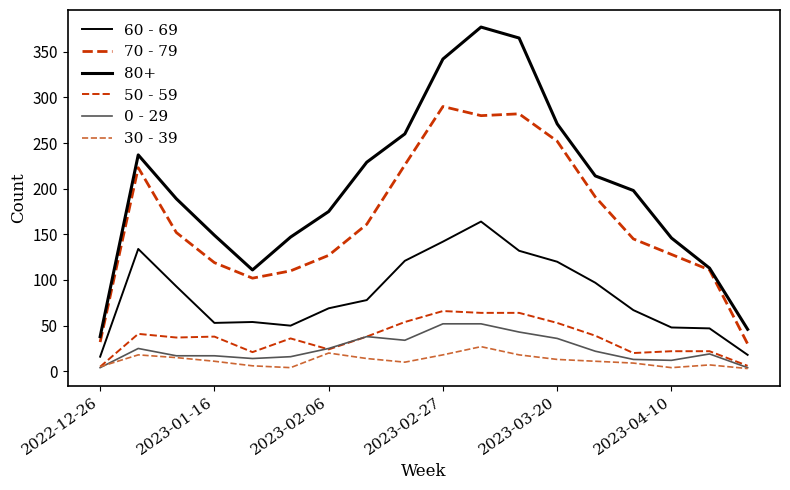

At which category does the chart reach its peak across all series?

2023-02-27